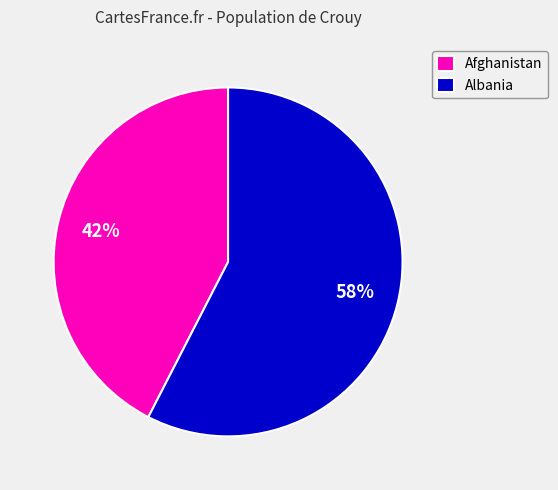

What percentage is the Albania slice, to the nearest percent?

58%